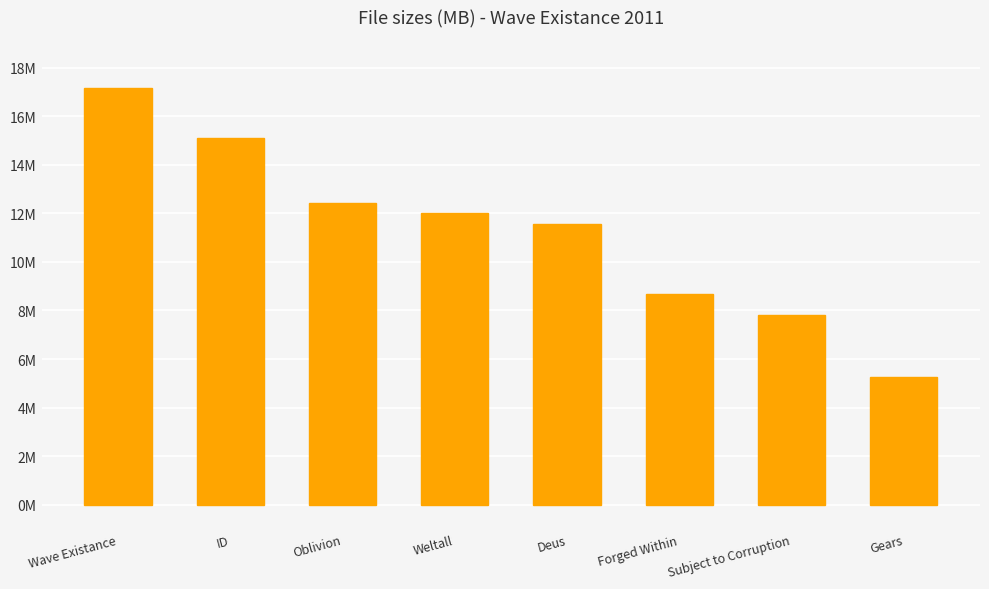

Does the chart contain any negative values?

No